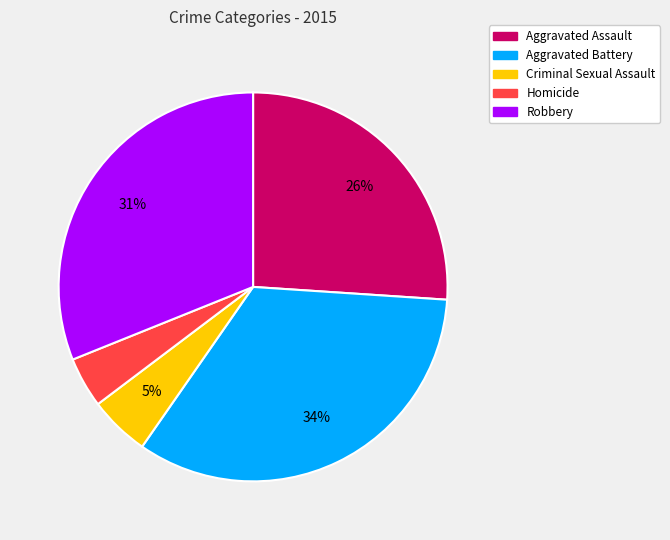

Does any single category account for the majority?

No